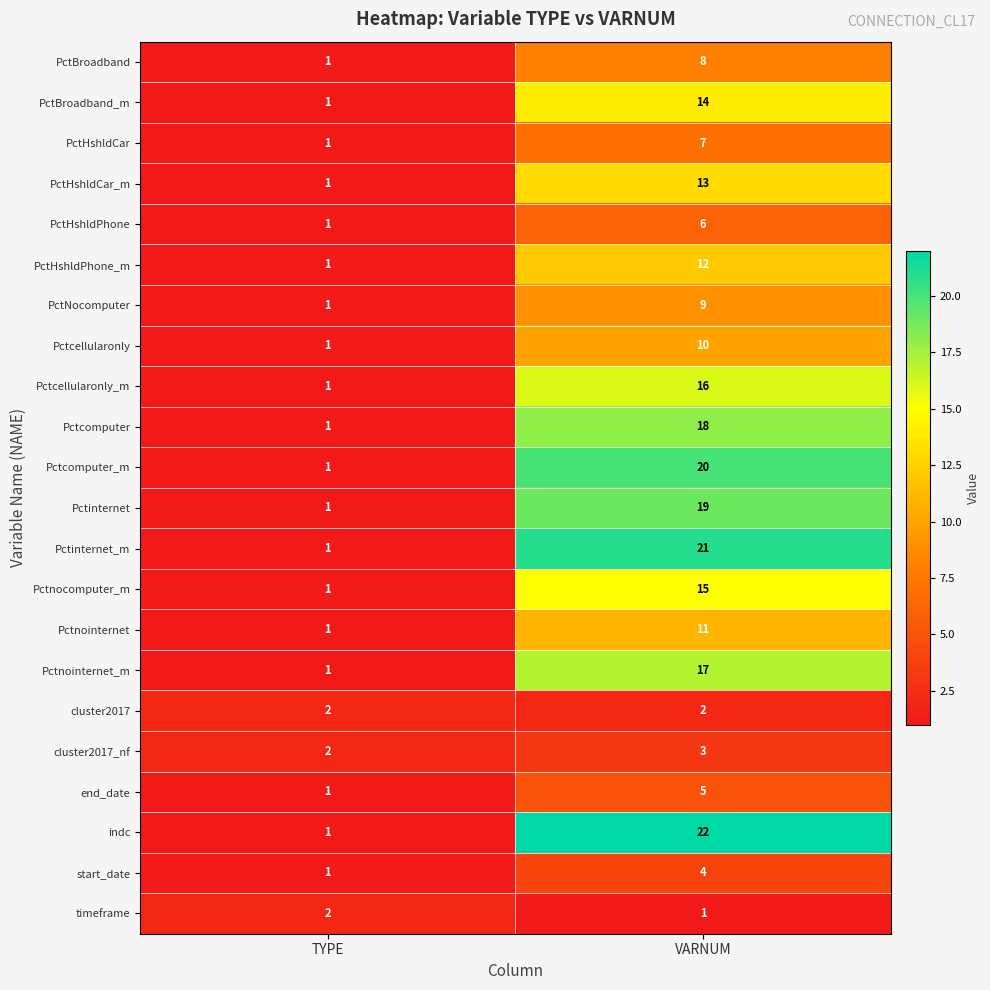

Which category has the highest value in the PctHshldPhone_m series?

VARNUM